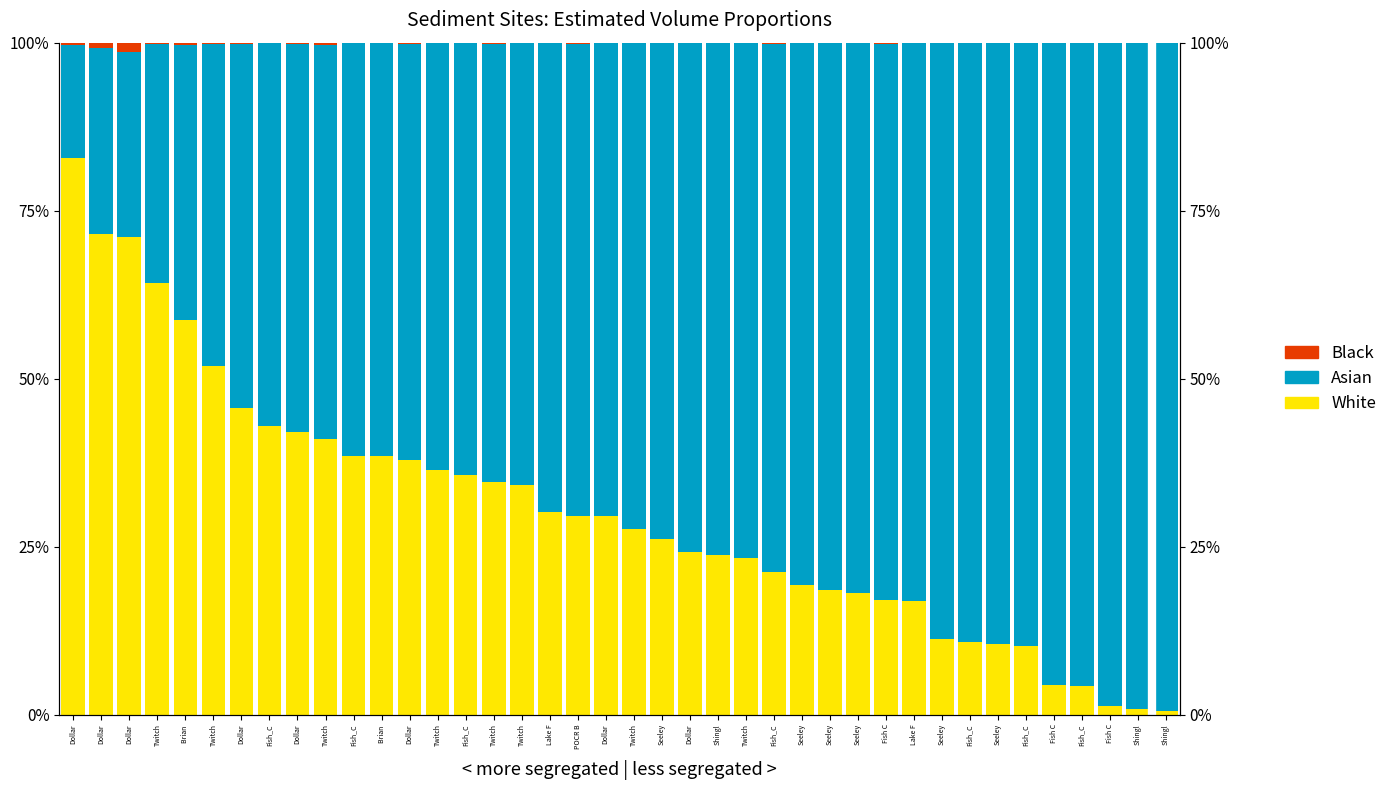

List the series in order of their peak value, lowest first.

Black, White, Asian